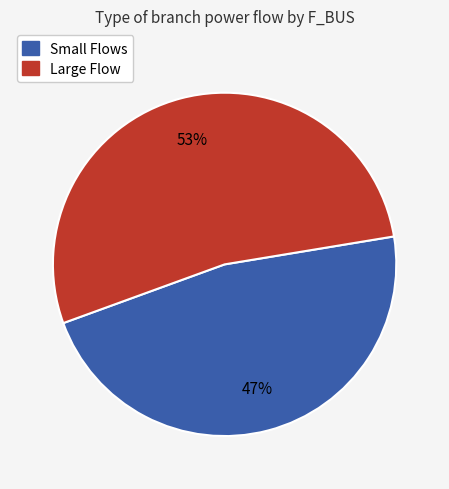

To the nearest percent, what is the difference between the largest and smallest slice percentages?

6%